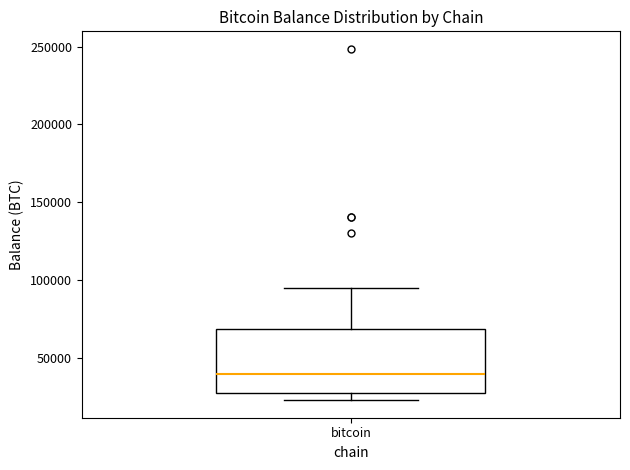

Transcribe this box plot: give where the median line is, the range the box spans, and where the two whiskers end, as read against the y-axis. The values are not printed on the chart, so give them approximately, as read against the axis.

median 40000, box 25000 to 70000, whiskers 25000 (just below the box's lower edge) to 95000